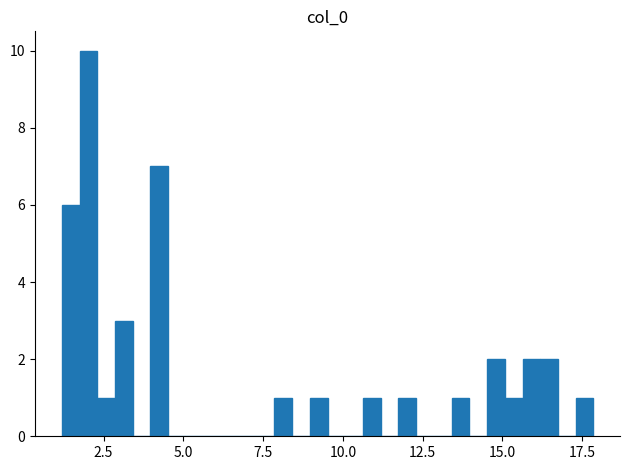

Around what value on the x-axis is the tallest bar? Give the approximate position of its centre, as read against the axis.

2.0